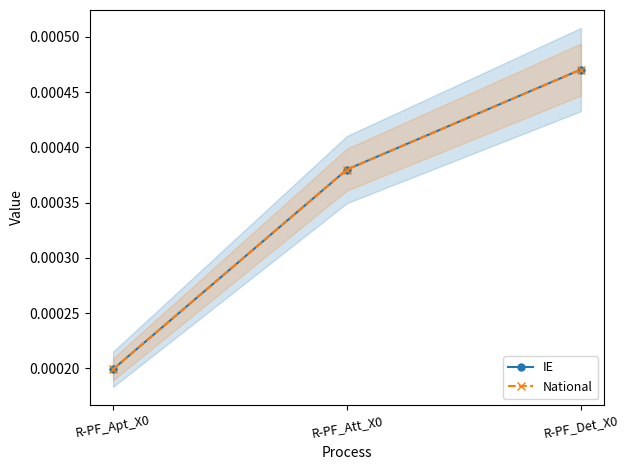

Which category has the lowest value across all series?

R-PF_Apt_X0